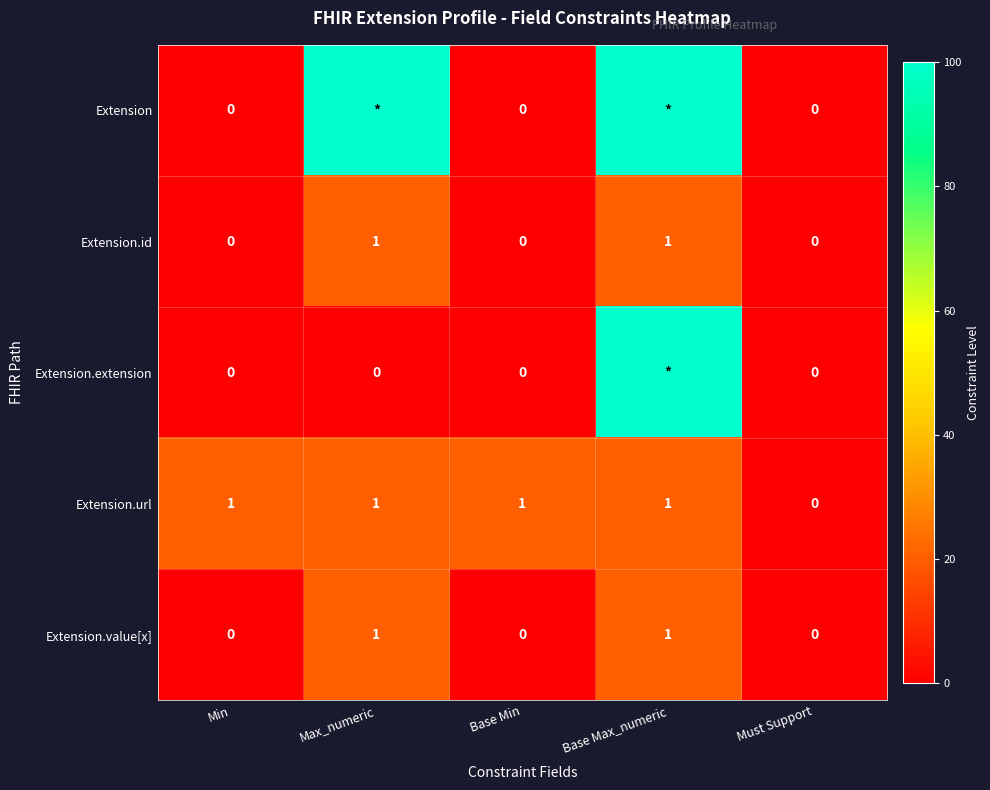

The Extension.id series shows -1 at Min. True or false?

False